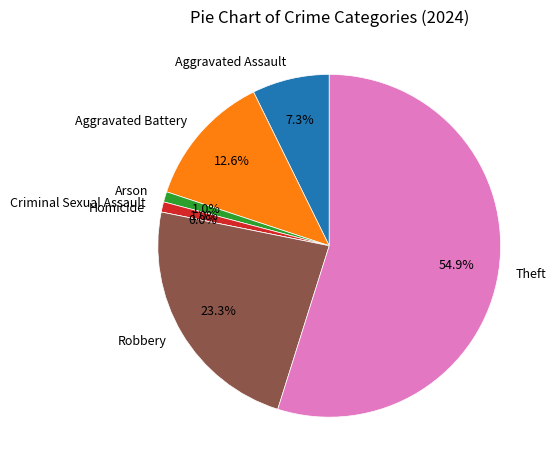

To the nearest percent, what percentage of the pie is Arson?

1%